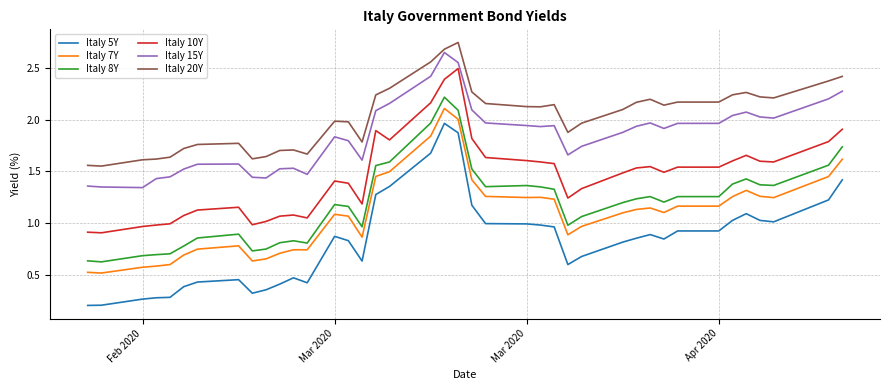

True or false: Italy 5Y and Italy 8Y intersect in this chart.

False